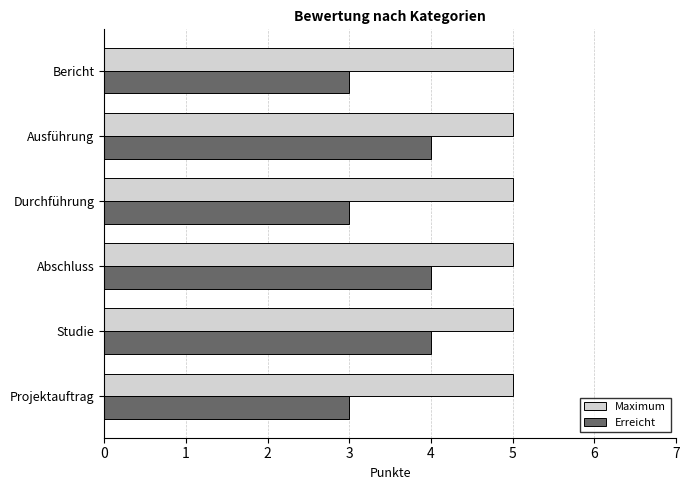

The Erreicht series shows 5 at Bericht. True or false?

False